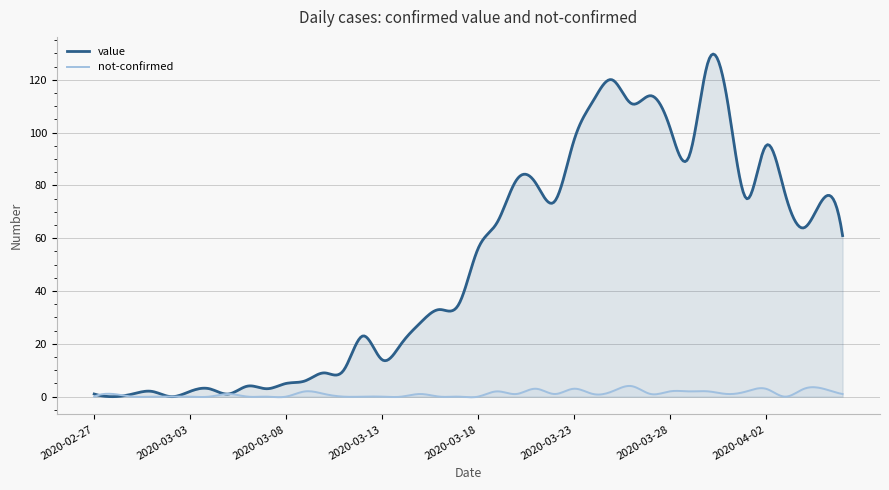

What is the value of the not-confirmed point at the 12th from the left?

2